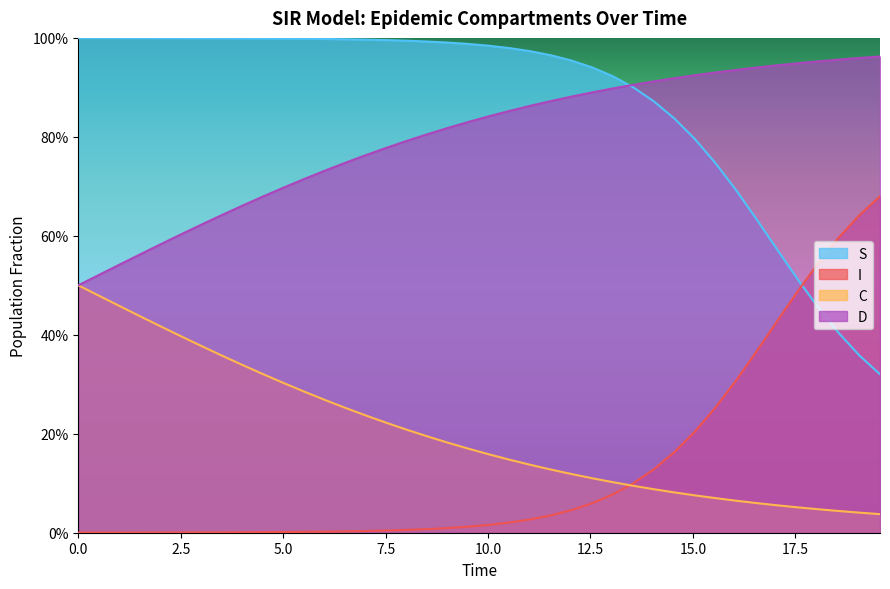

The C series shows 0.6 at 15.0. True or false?

False